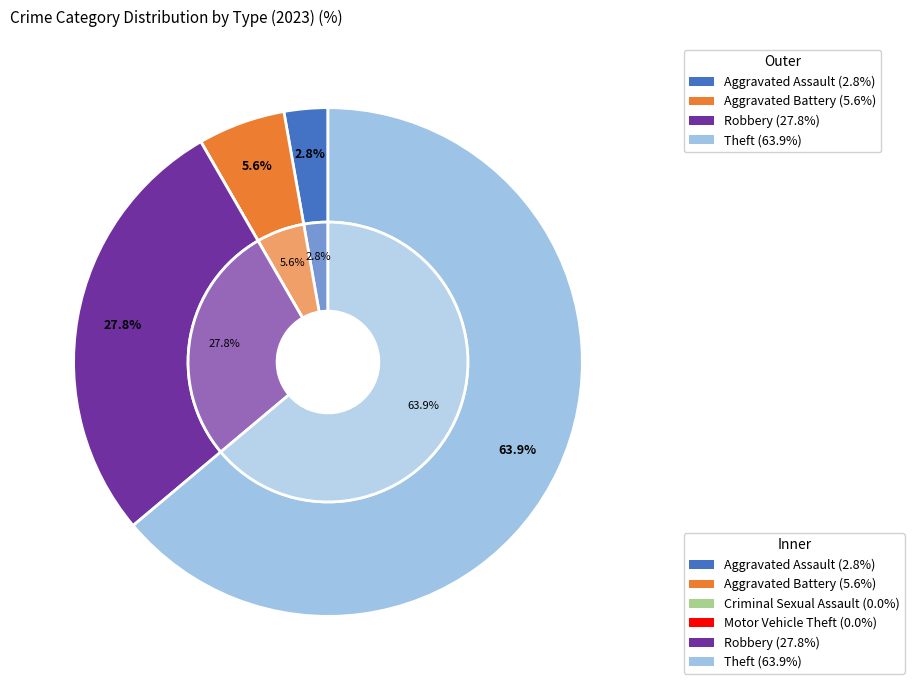

Between Theft and Criminal Sexual Assault, which is larger?

Theft